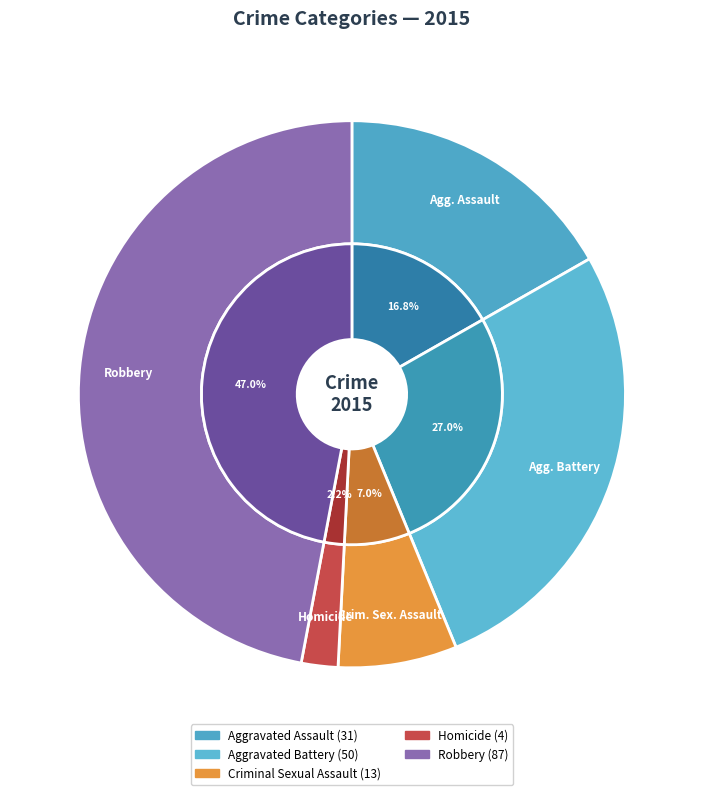

The Aggravated Battery slice represents 34% of the pie. True or false?

False